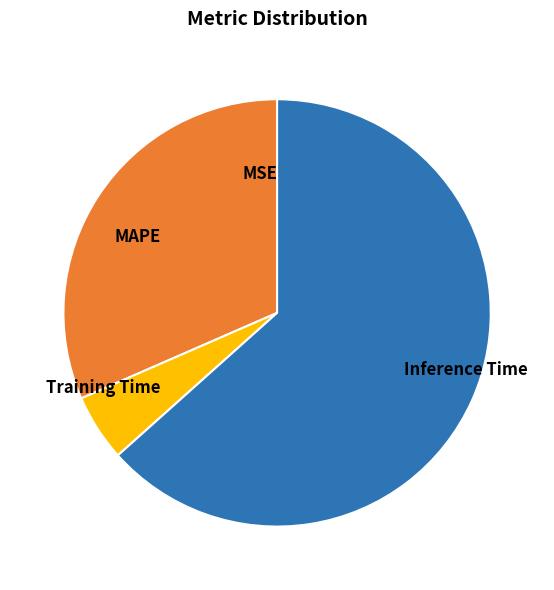

Combined, do MAPE and Training Time account for over 50%?

No